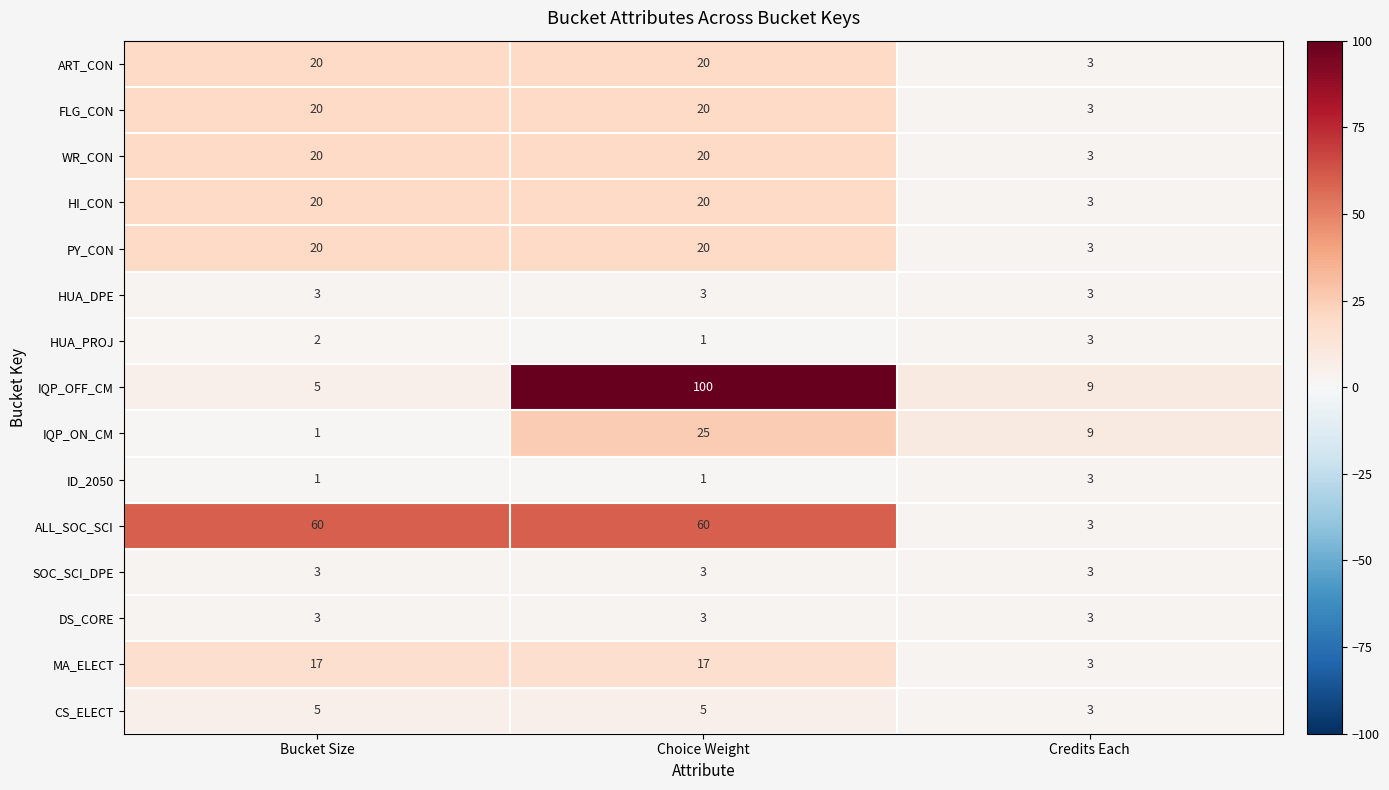

Which series has the largest range (max minus min)?

IQP_OFF_CM